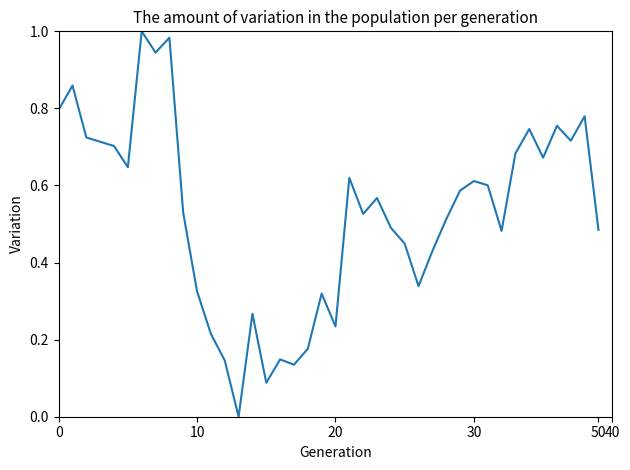

How many lines are shown in the chart?

1